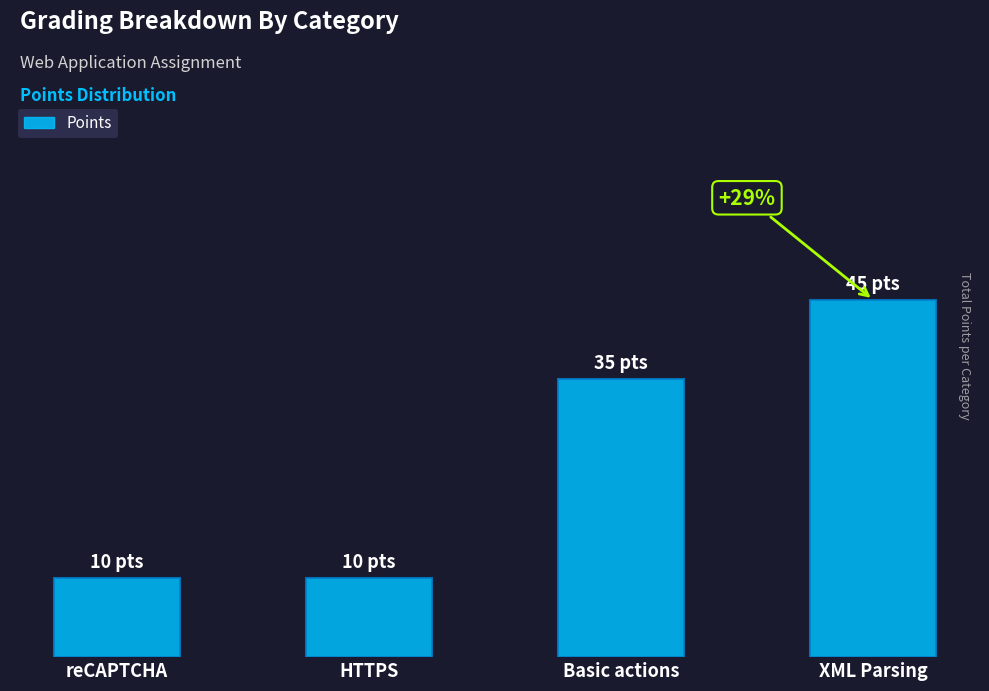

Read the value at reCAPTCHA.

10